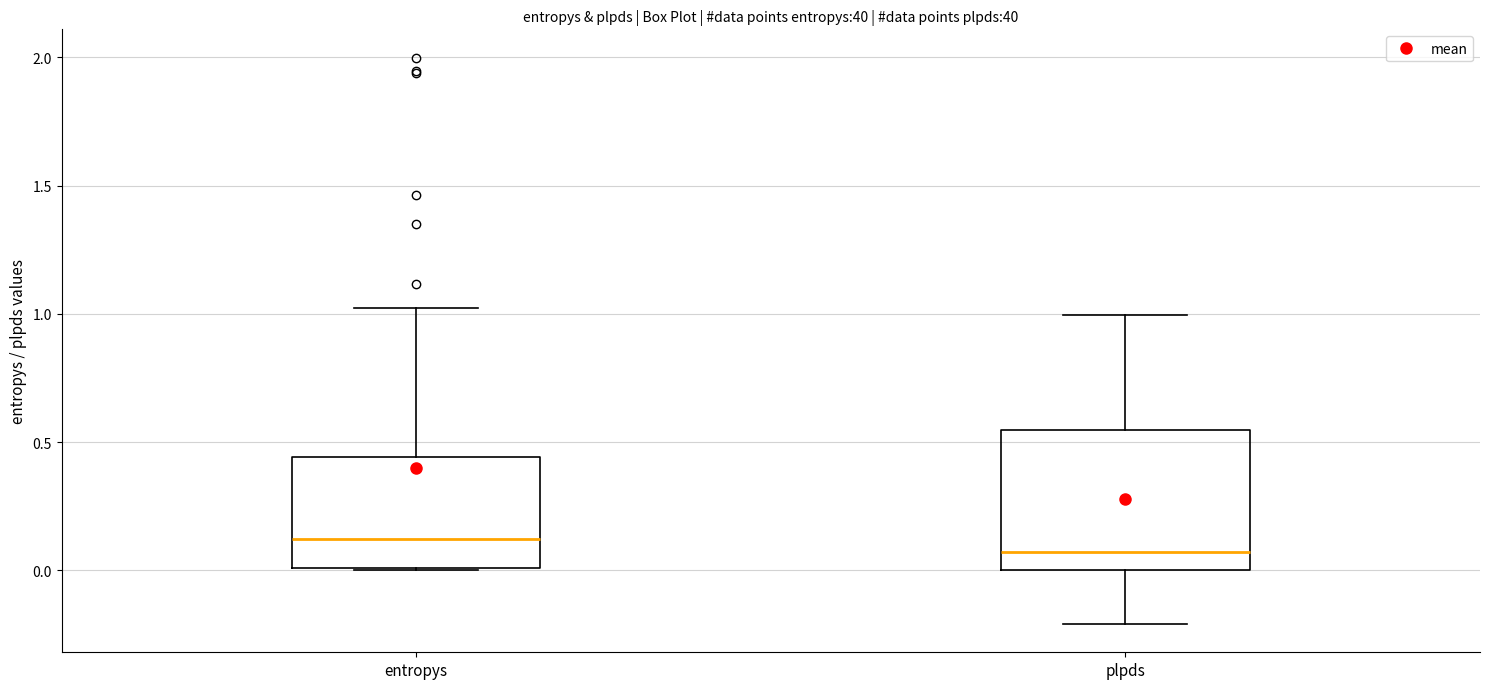

Reading left to right, read every box against the y-axis: the position of its median line, the range the box covers, and the ends of its whiskers. The values are not printed on the chart, so give them approximately, as read against the axis.

entropys: median 0.10, box 0.00 to 0.45, whiskers 0.00 to 1.00
plpds: median 0.05, box 0.00 to 0.55, whiskers -0.20 to 1.00